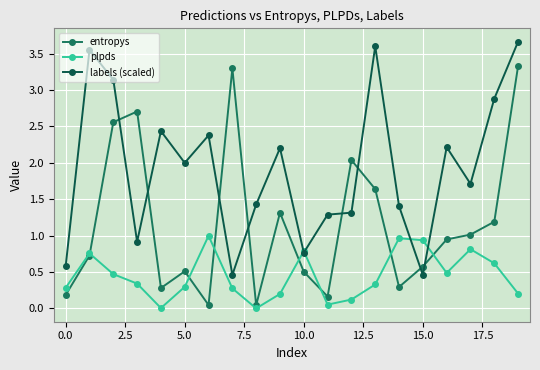

What is the value of the plpds point at the 6th from the left?

0.3